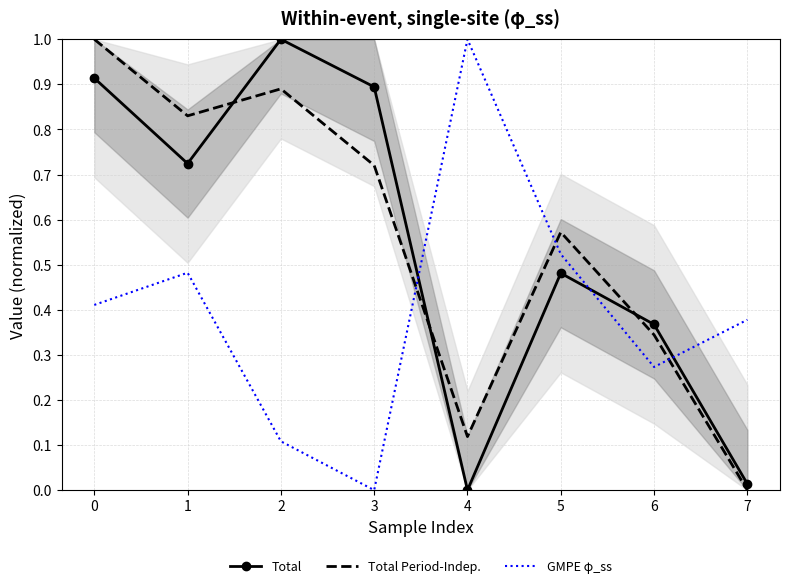

Between which two adjacent categories do Total Period-Indep. and Total first intersect?

1 and 2